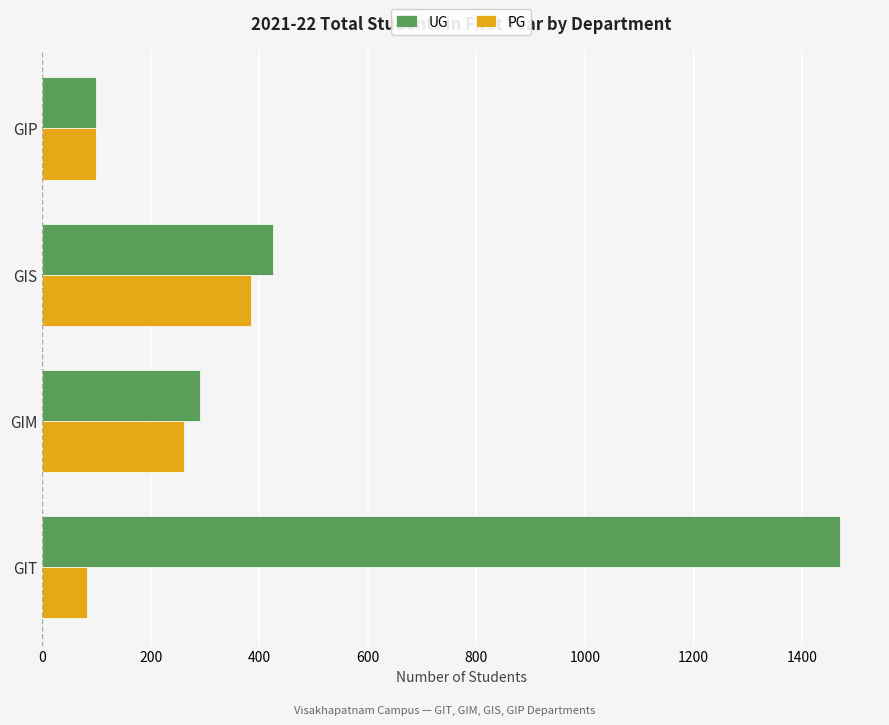

Rank the categories by UG value from highest to lowest.

GIT, GIS, GIM, GIP